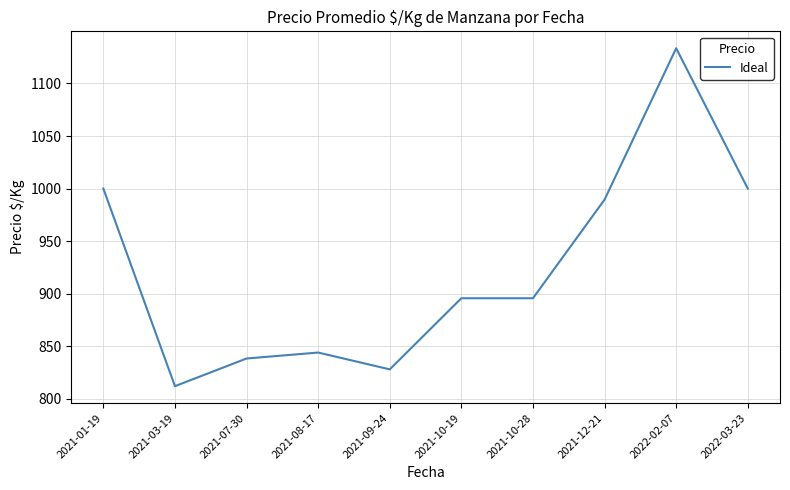

What is the difference between the maximum and minimum values?

321.5